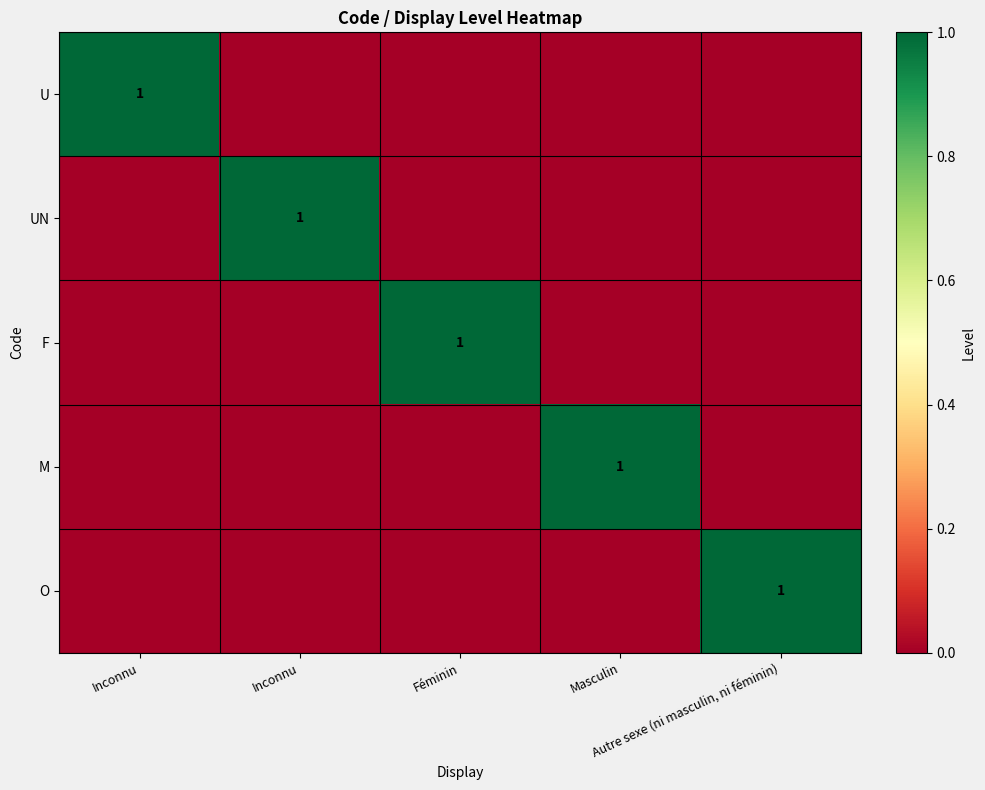

The U series shows 0 at Masculin. True or false?

True